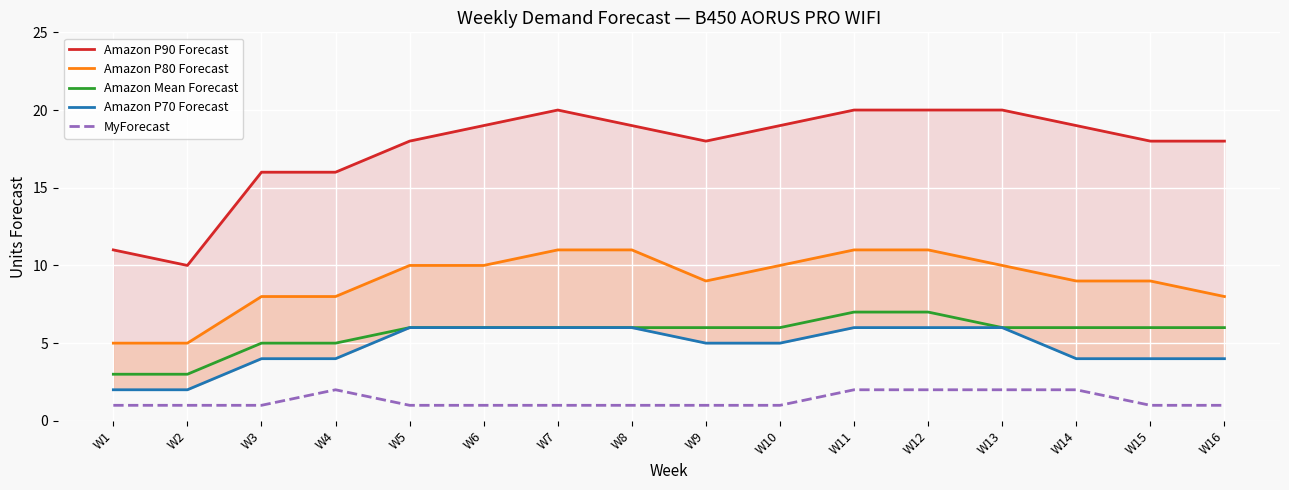

At which label does Amazon P80 Forecast first exceed 10?

W7